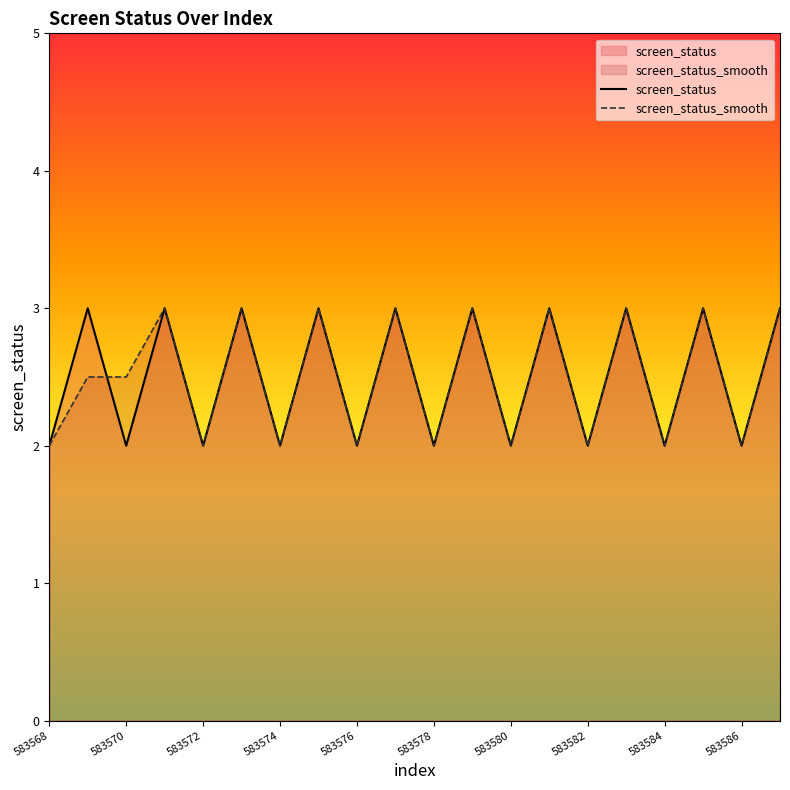

Which series has the largest range (max minus min)?

screen_status